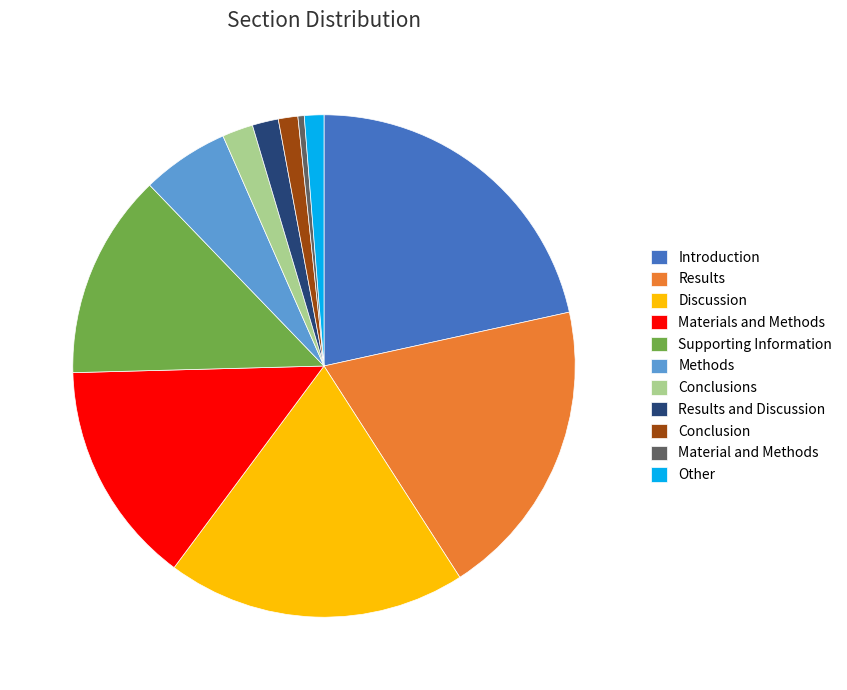

True or false: Supporting Information accounts for 1% of the total.

False